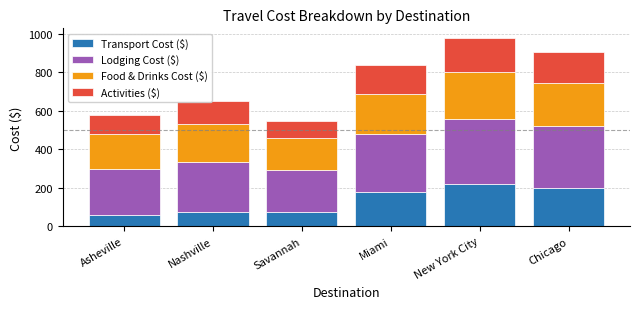

Reading left to right, what are the values for Transport Cost ($)?

60	75	75	180	220	200